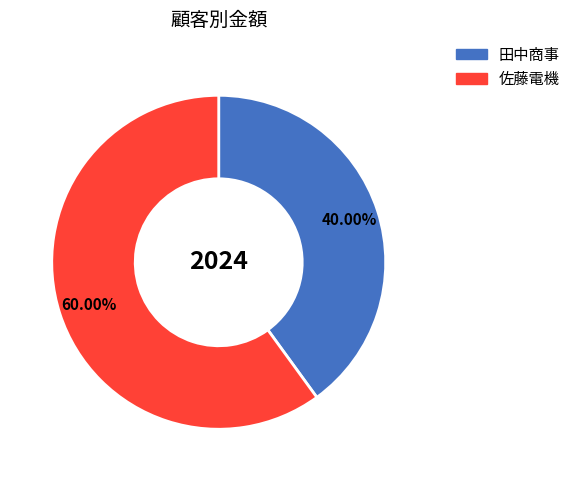

Between 佐藤電機 and 田中商事, which is larger?

佐藤電機